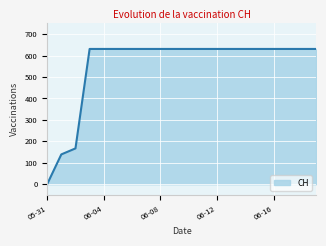

What is the difference between the maximum and minimum values?

631